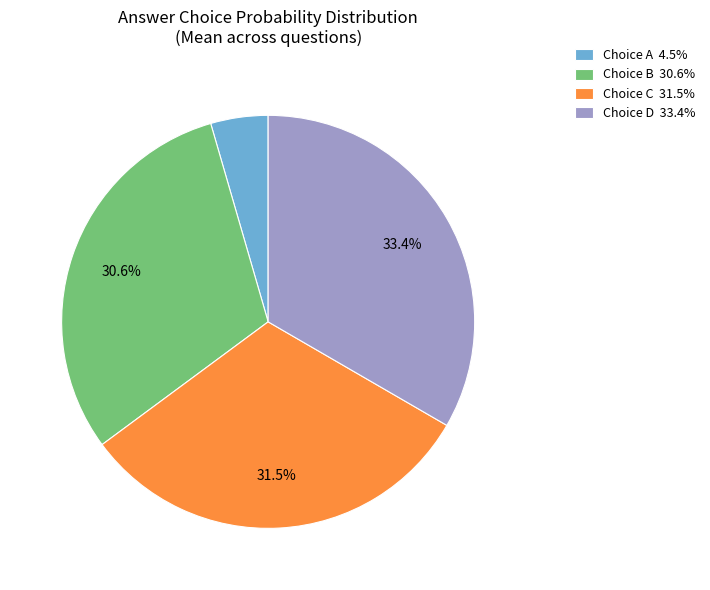

Is Choice B 30.6% the majority of the pie?

No